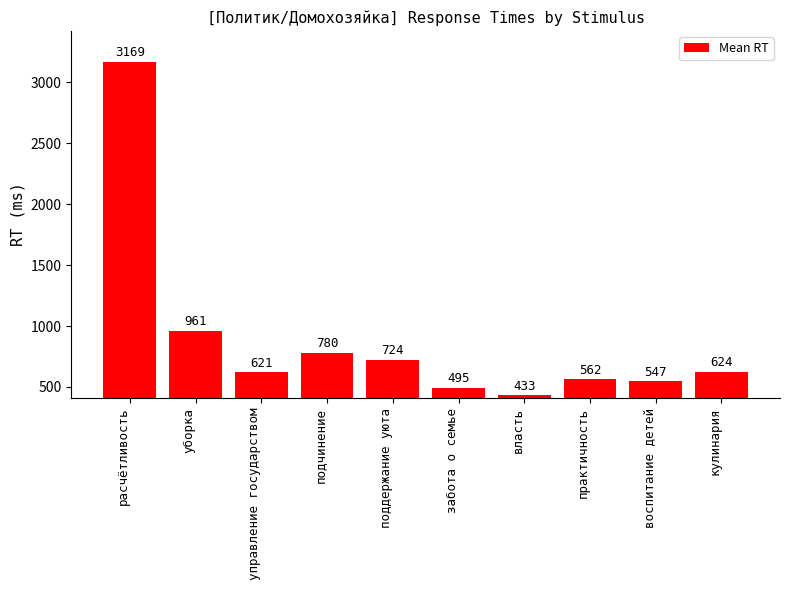

Reading left to right, transcribe all the data shown in this chart.

3169	961	621	780	724	495	433	562	547	624